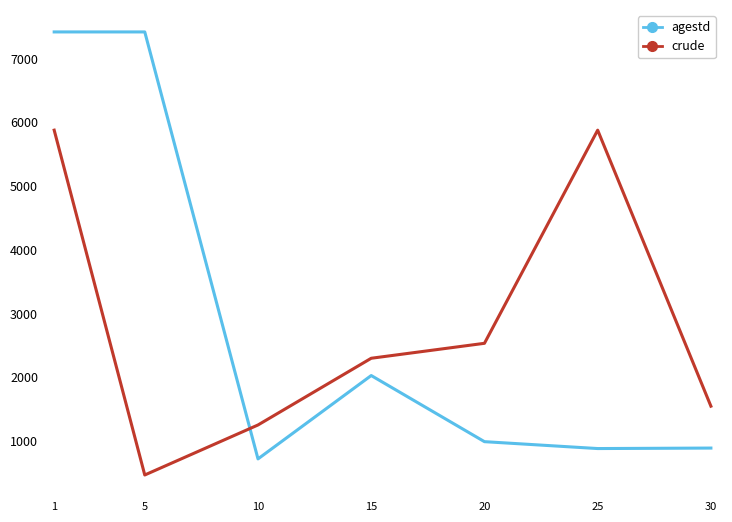

What is the minimum value shown in the chart?

465.0